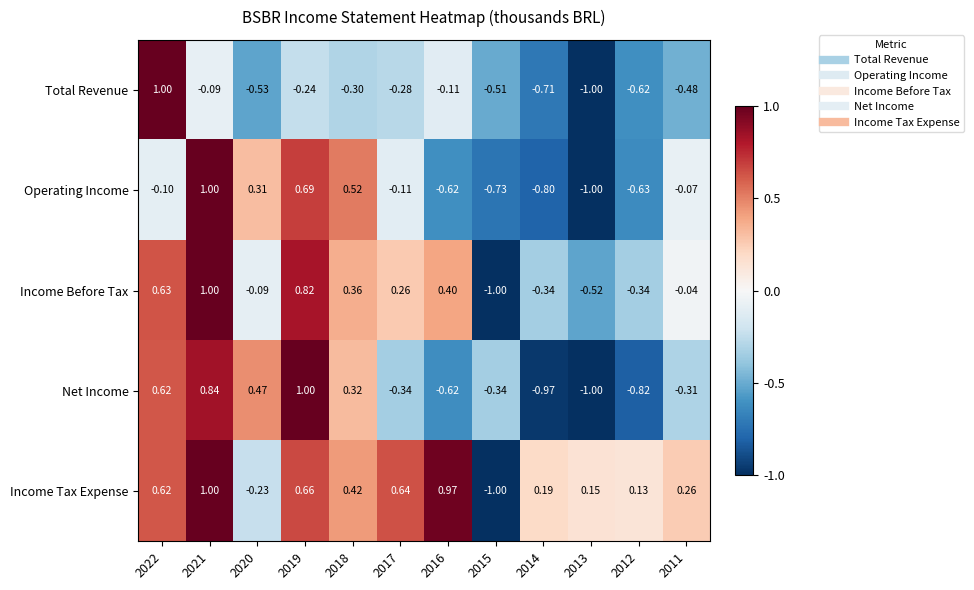

Rank the series at 2019 from highest to lowest value.

Net Income, Income Before Tax, Operating Income, Income Tax Expense, Total Revenue